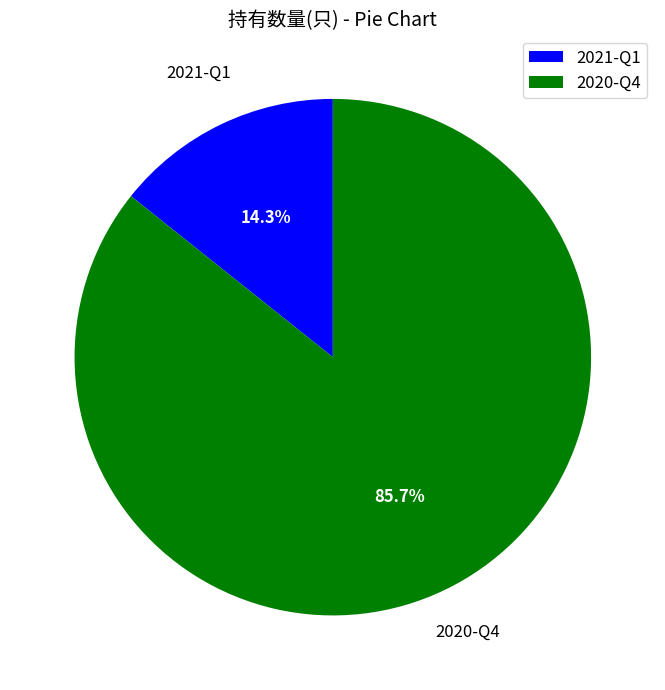

What percentage is the 2021-Q1 slice, to the nearest percent?

14%